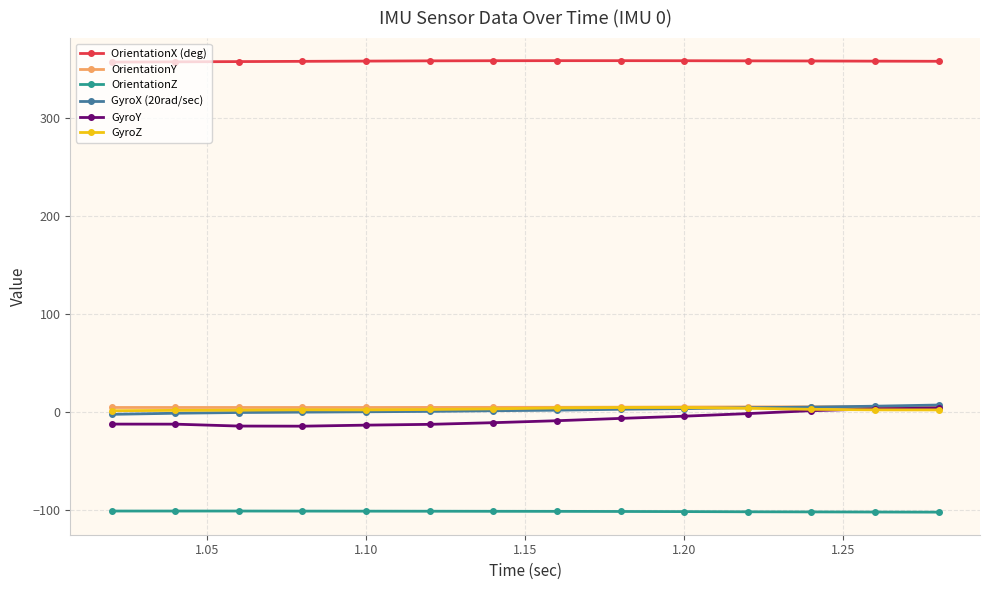

True or false: OrientationX (deg) and OrientationZ cross at least once.

False